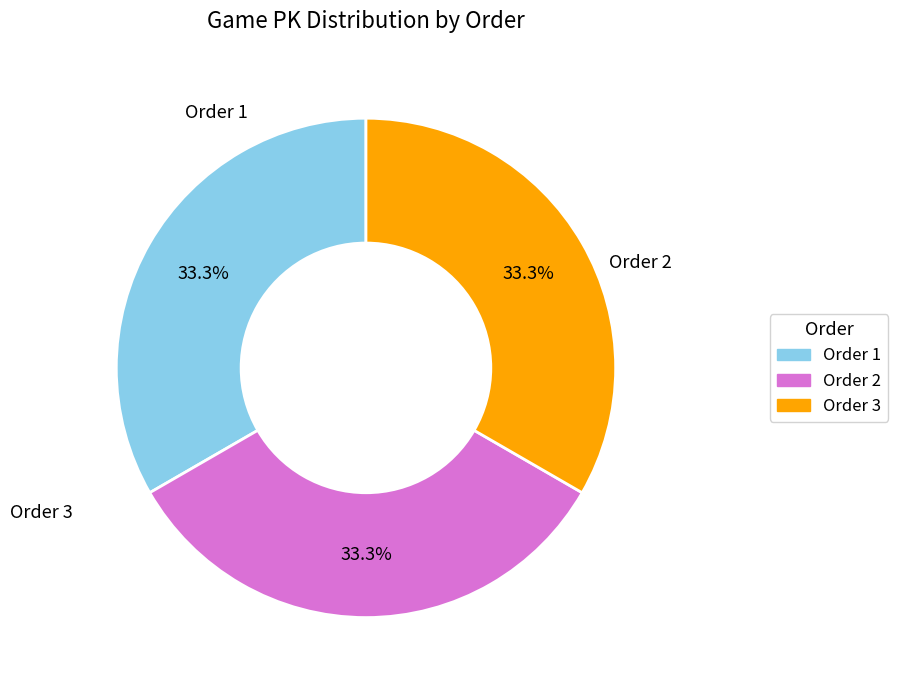

Rank the categories by value from lowest to highest.

1, 2, 3